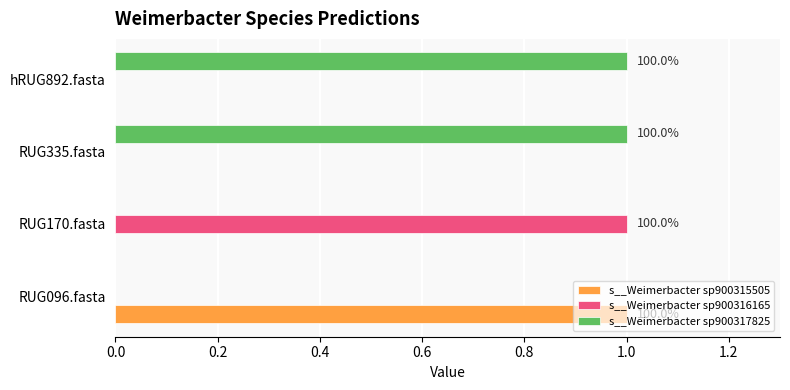

Which series has the largest total across all categories?

s__Weimerbacter sp900317825